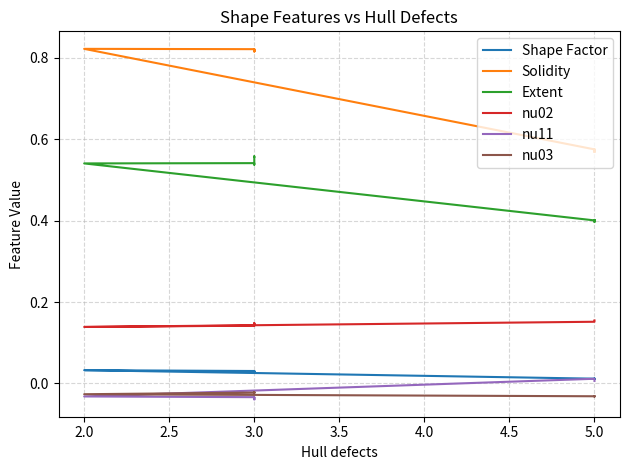

How many interior local peaks does the Extent series have?

4